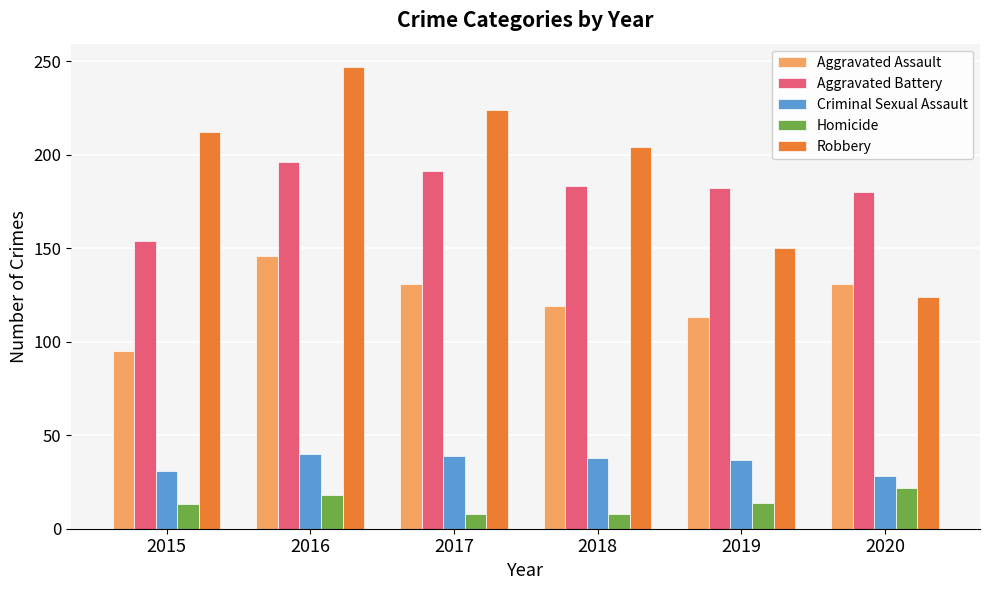

At which label does Aggravated Battery first exceed 183?

2016